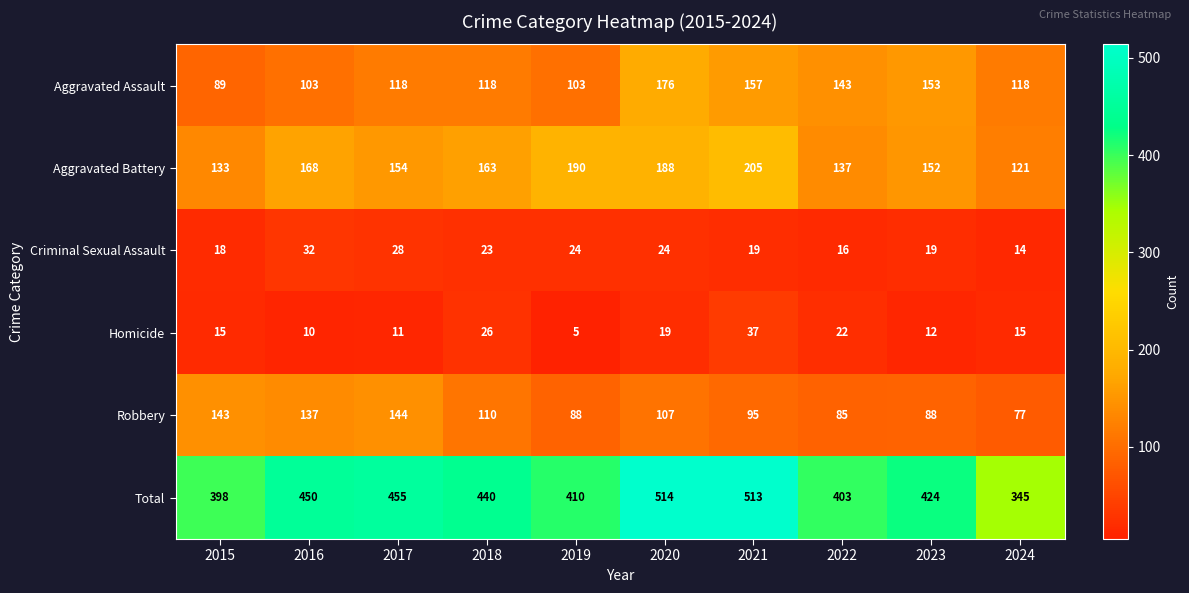

At which label does Robbery first exceed 107?

2015